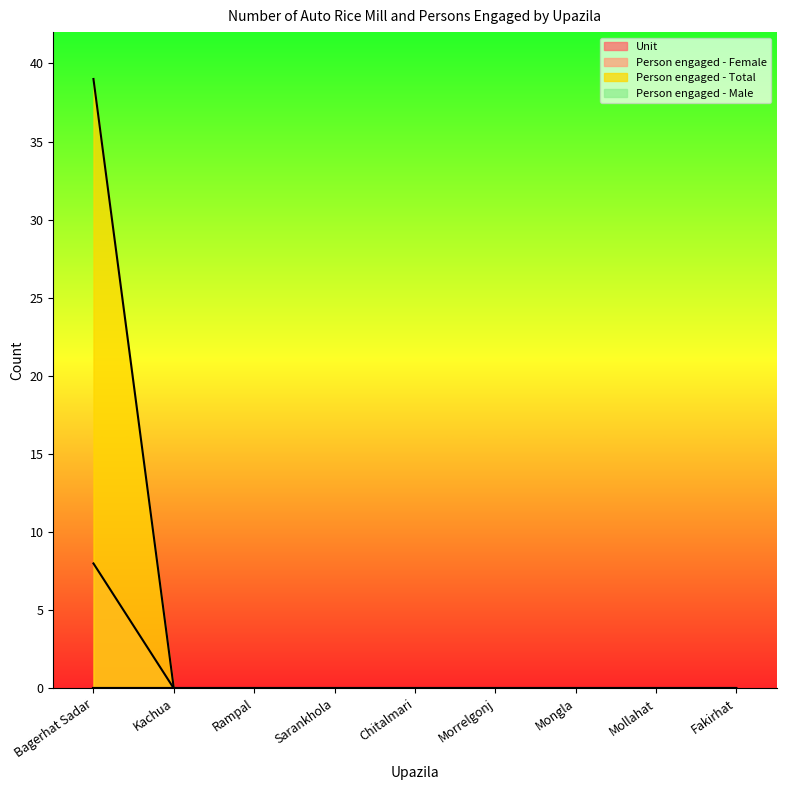

What is the label of the 5th point from the left?

Chitalmari